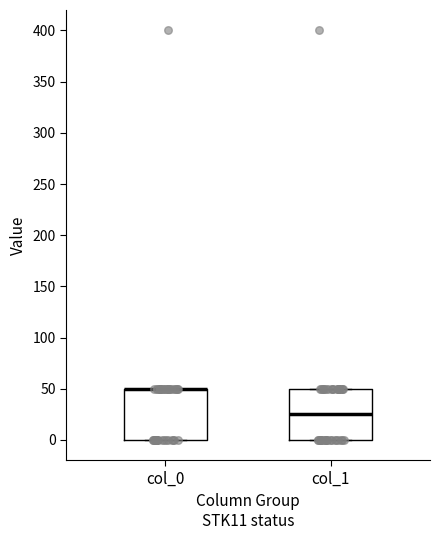

Reading left to right, transcribe this box plot: for each box, give where its median line is, the range the box spans, and where its two whiskers end, as read against the y-axis. The values are not printed on the chart, so give them approximately, as read against the axis.

col_0: median 50 (drawn on the box's upper edge), box 0 to 50, whiskers 0 to 50
col_1: median 25, box 0 to 50, whiskers 0 to 50